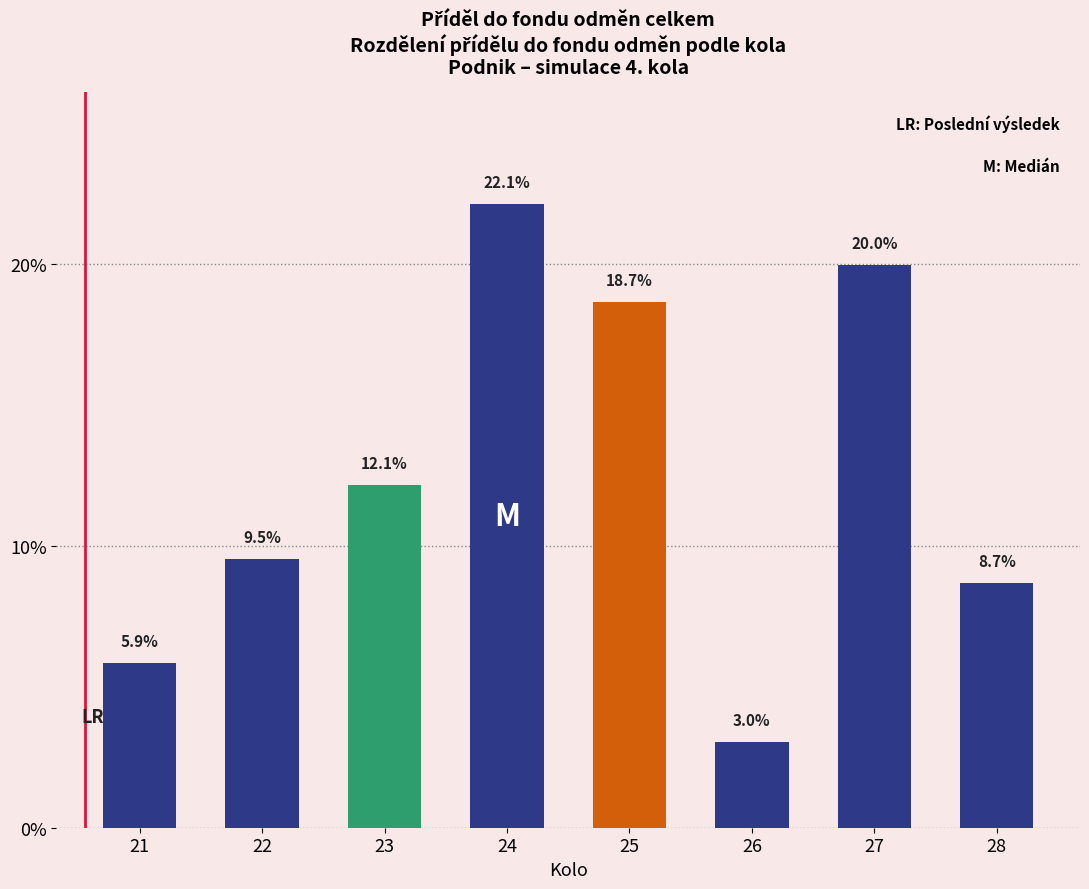

Reading left to right, extract all data points from this chart.

5.9	9.5	12.1	22.1	18.7	3.0	20.0	8.7